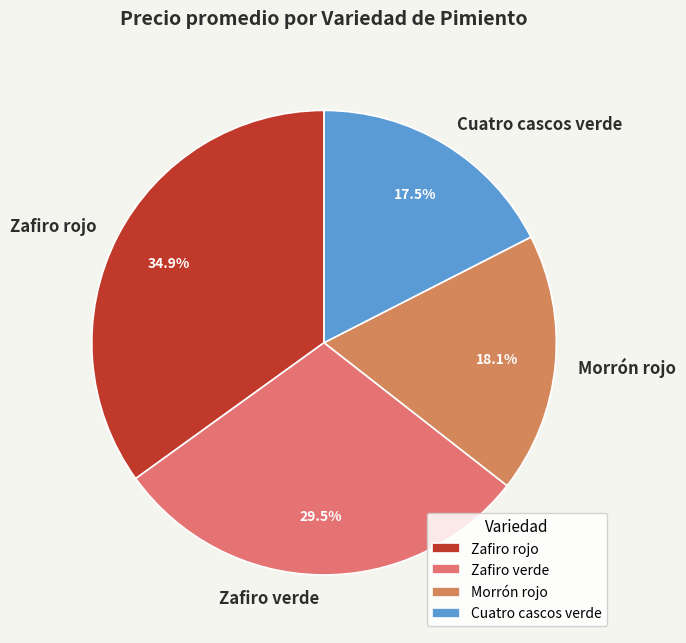

Count the number of slices in the pie.

4